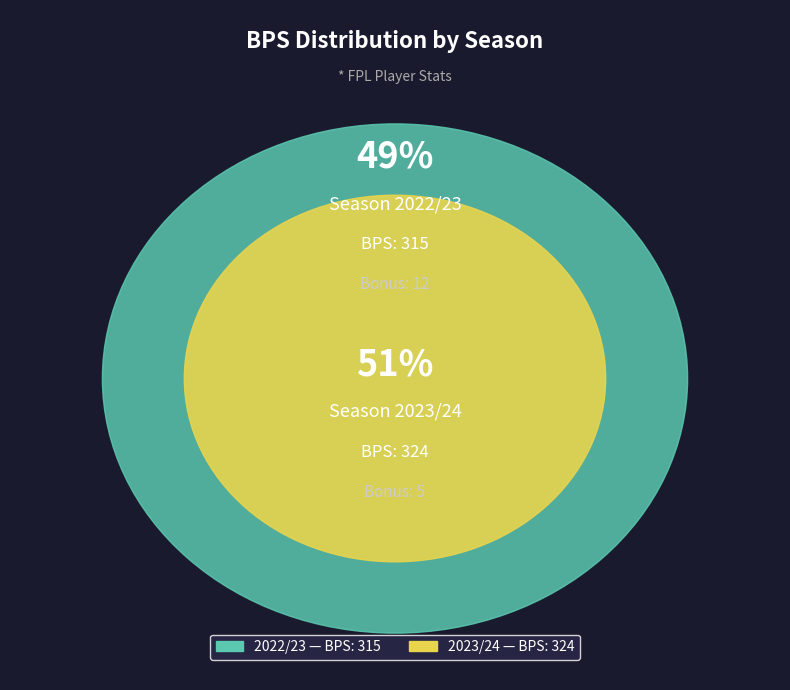

To the nearest percent, what percentage of the pie is 2022/23 (bonus=12)?

49%